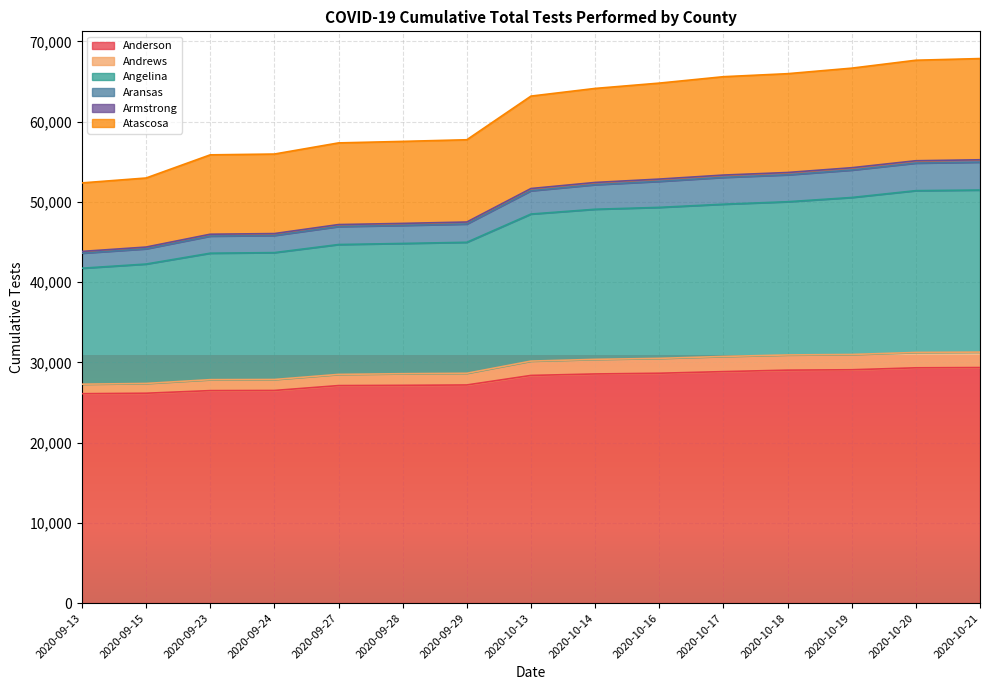

Between 2020-09-23 and 2020-10-13, which is larger?

2020-10-13